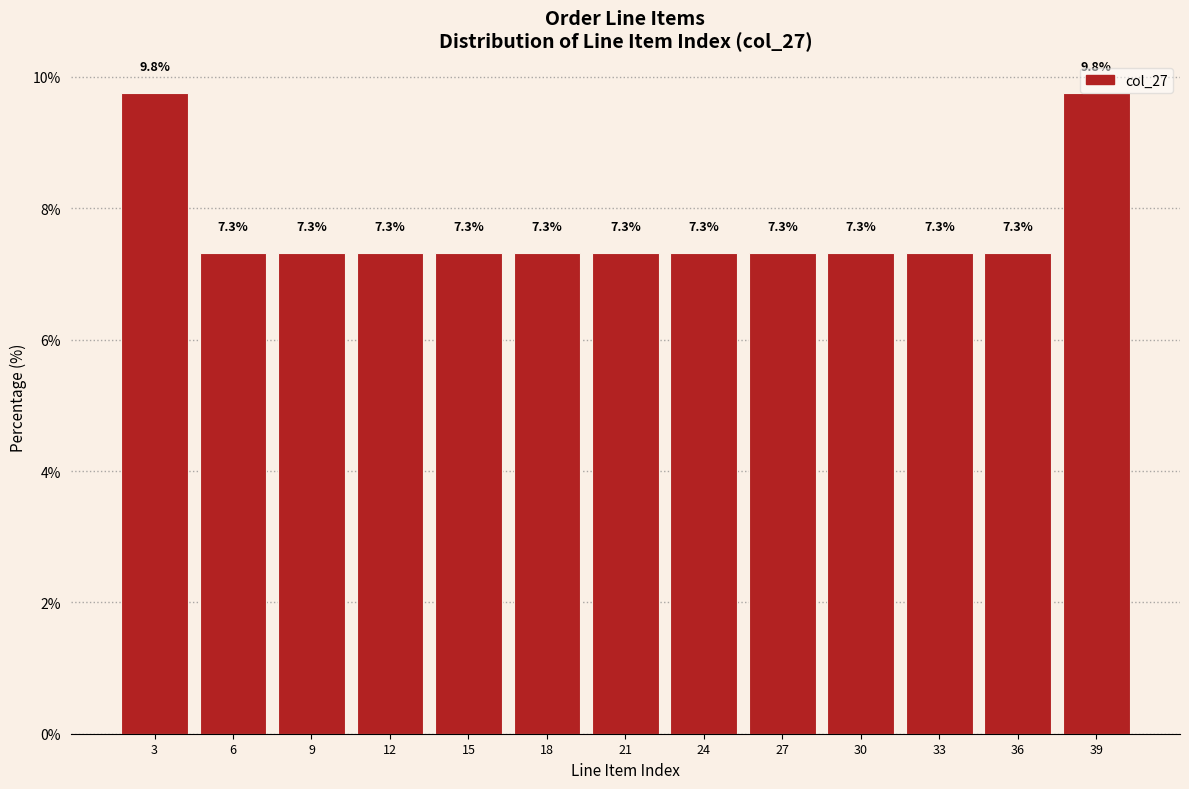

What is the smallest value displayed?

7.3